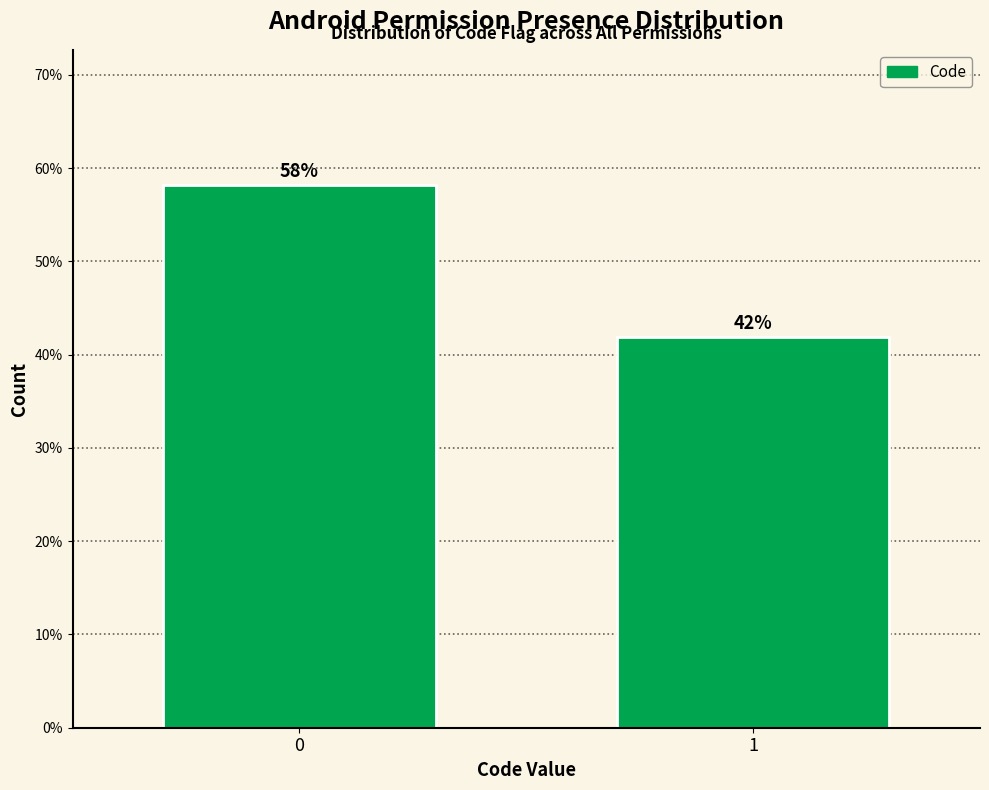

Read the value at 1.

41.9